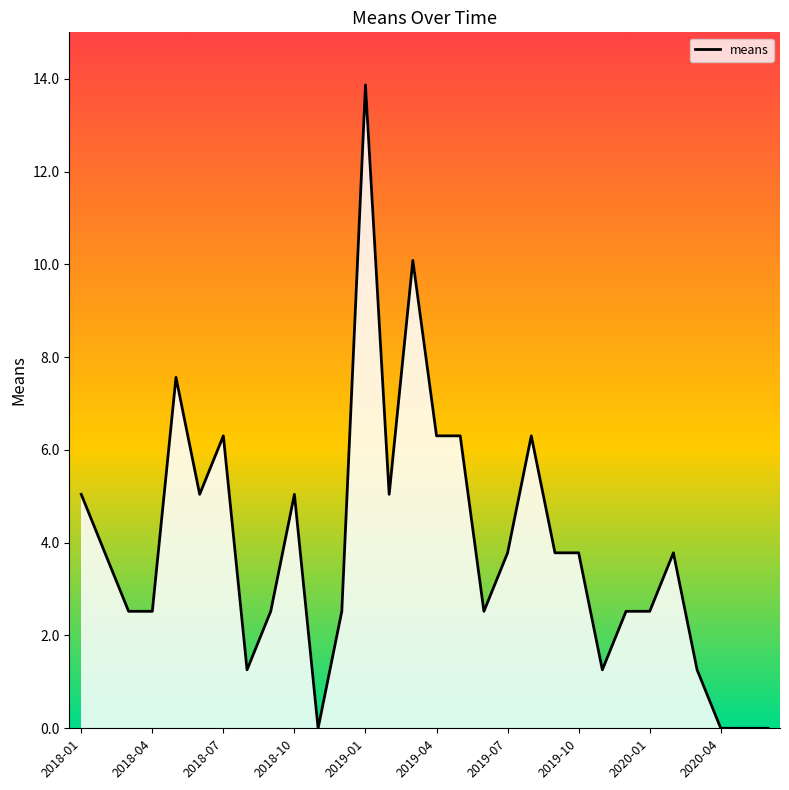

At which label does the data first exceed 3?

2018-01